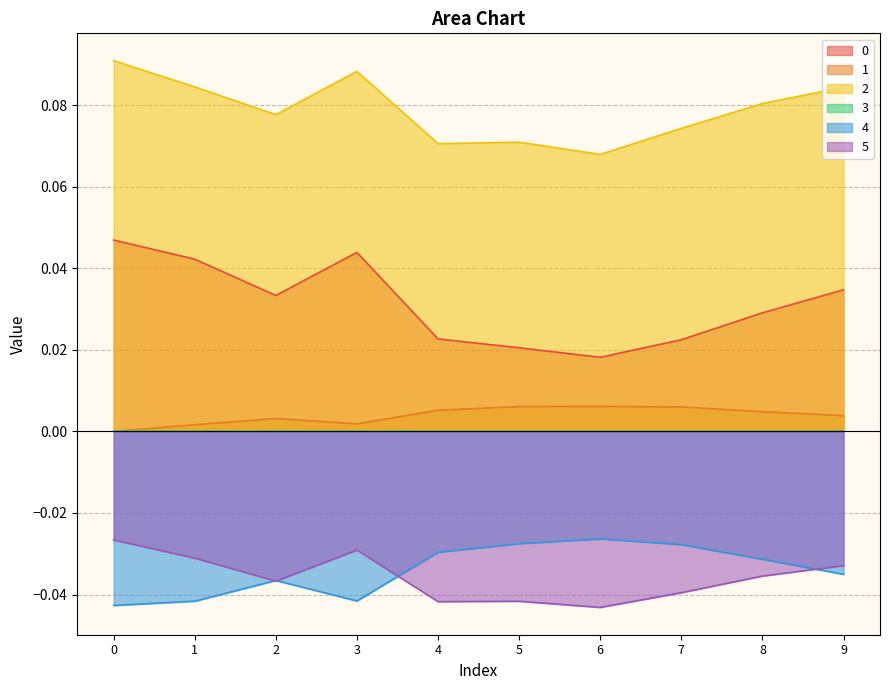

True or false: 1 and 5 intersect in this chart.

False